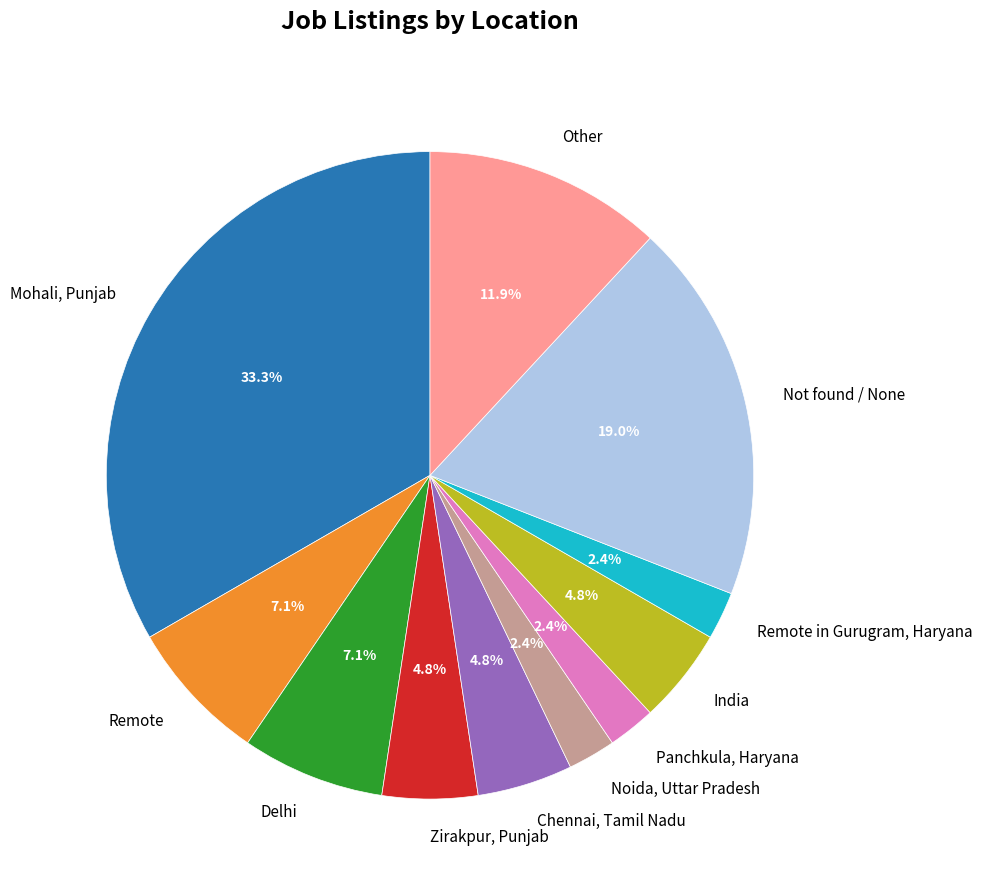

Is it true that Mohali, Punjab is 33% of the pie?

True